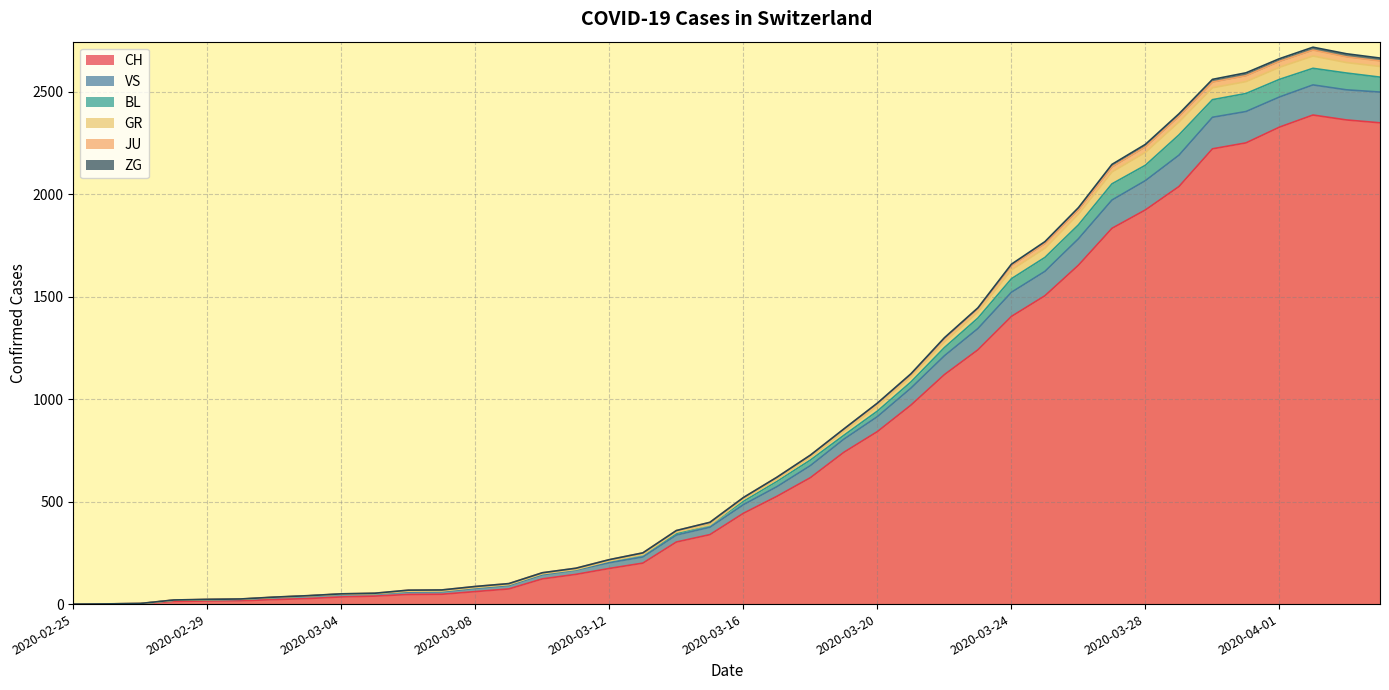

At which label does BL reach its minimum?

2020-02-25